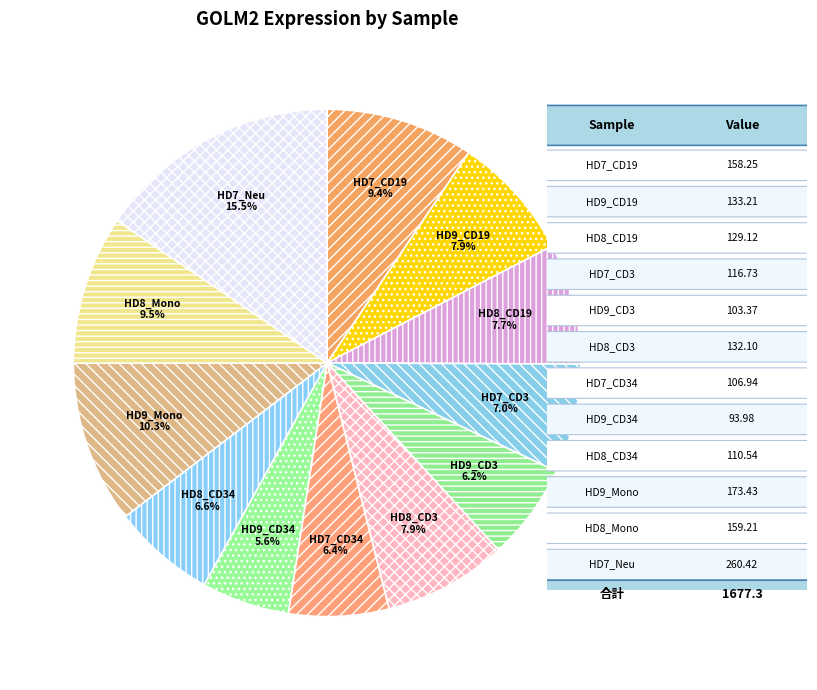

Which slice is the largest?

HD7_Neu